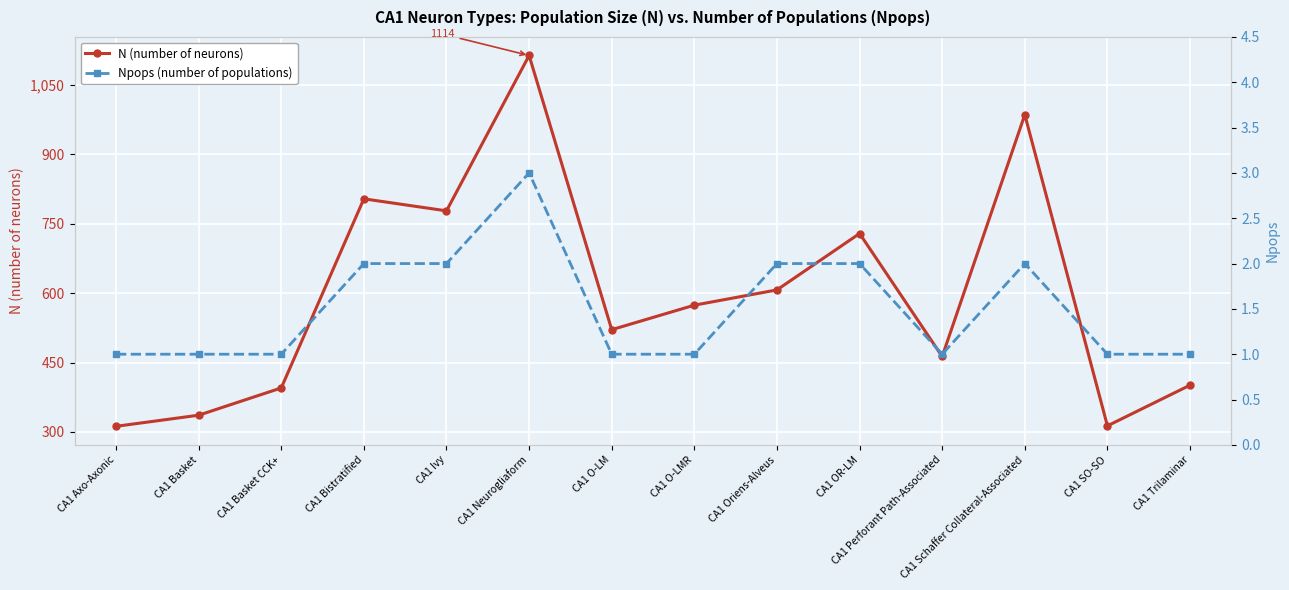

What is the difference between the Npops (number of populations) values at CA1 Oriens-Alveus and CA1 Basket?

1